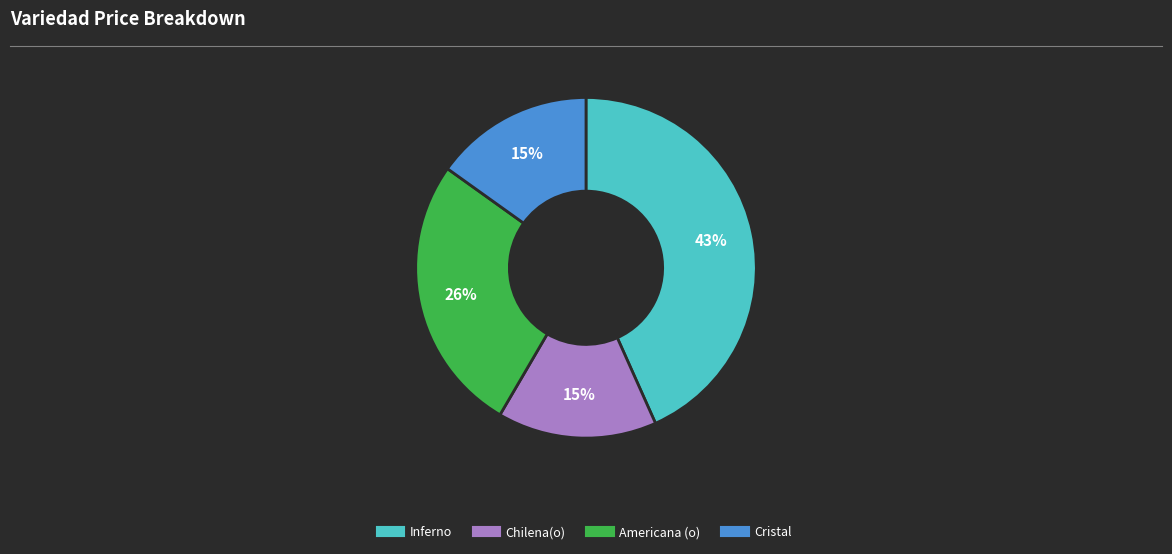

Does Americana (o) account for over 50% of the chart?

No